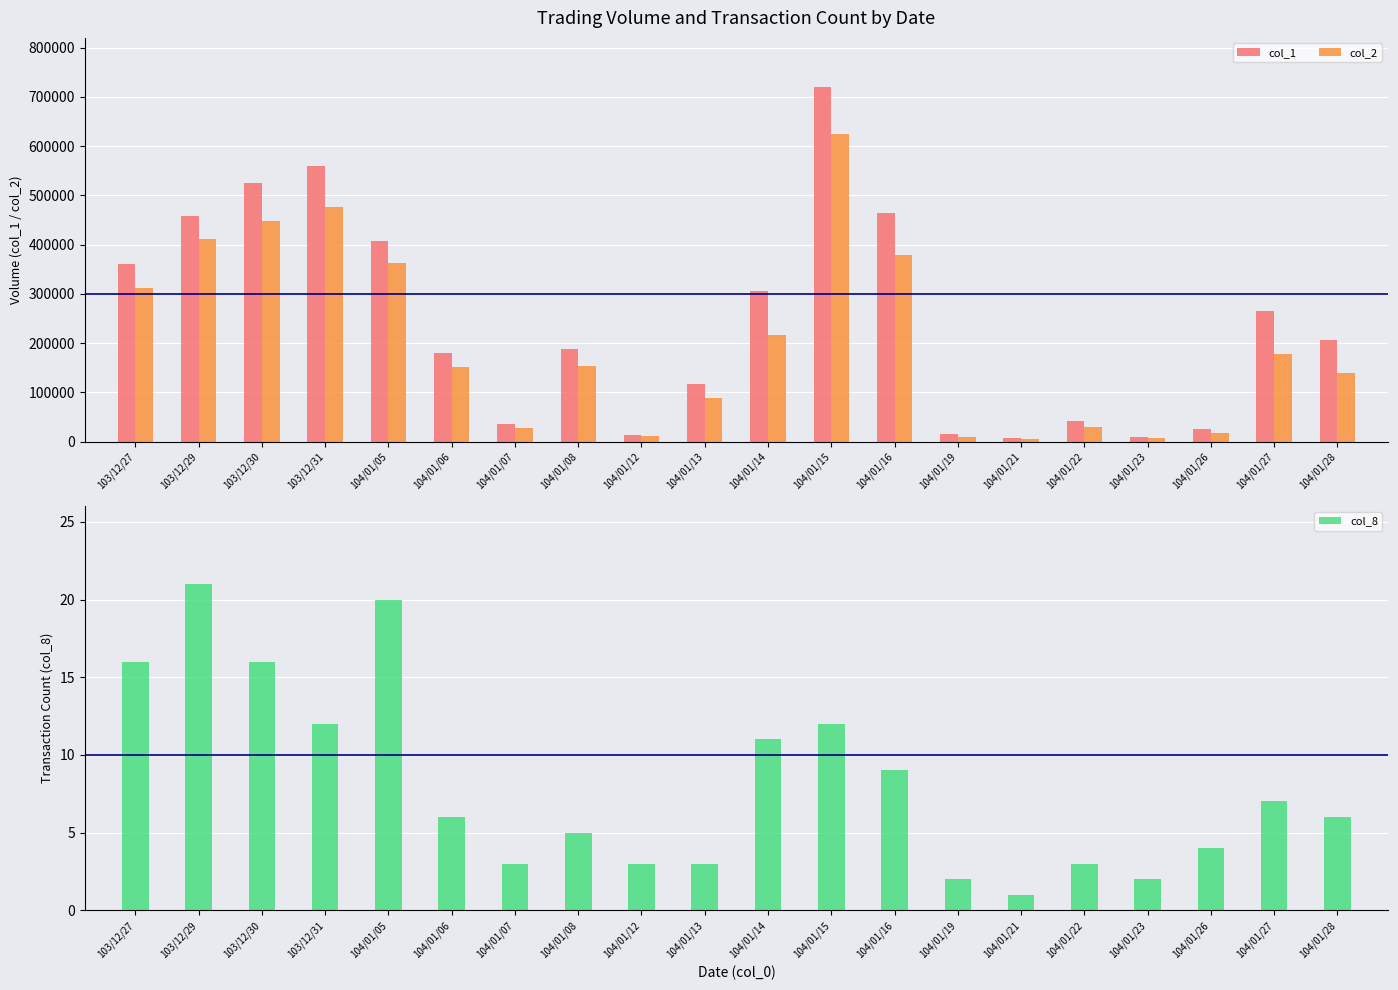

The col_8 series shows 7 at 104/01/27. True or false?

True